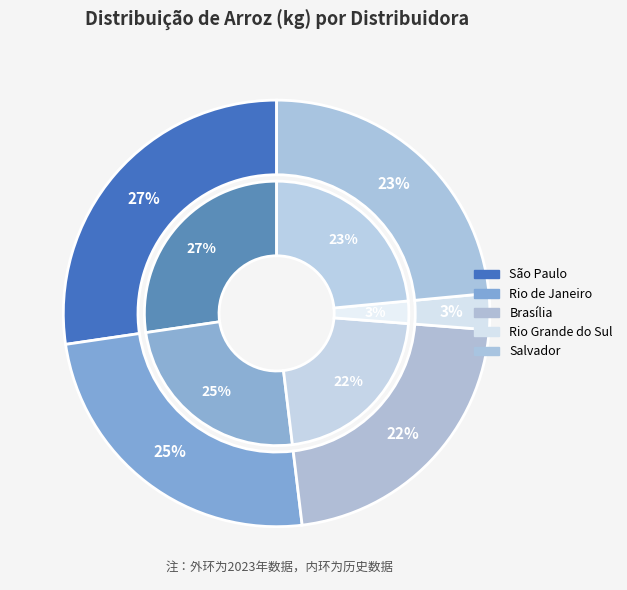

What percentage is the São Paulo slice, to the nearest percent?

27%